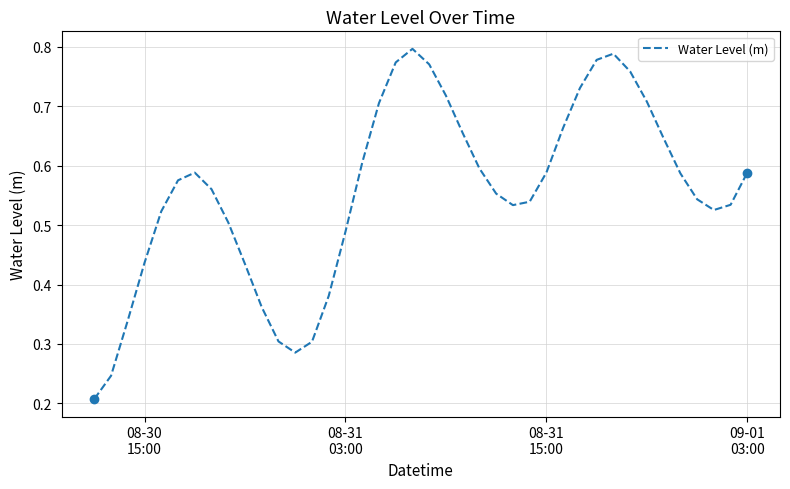

Reading left to right, transcribe all the data shown in this chart.

0.2	0.2	0.3	0.4	0.5	0.6	0.6	0.6	0.5	0.4	0.4	0.3	0.3	0.3	0.4	0.5	0.6	0.7	0.8	0.8	0.8	0.7	0.7	0.6	0.6	0.5	0.5	0.6	0.7	0.7	0.8	0.8	0.8	0.7	0.6	0.6	0.5	0.5	0.5	0.6